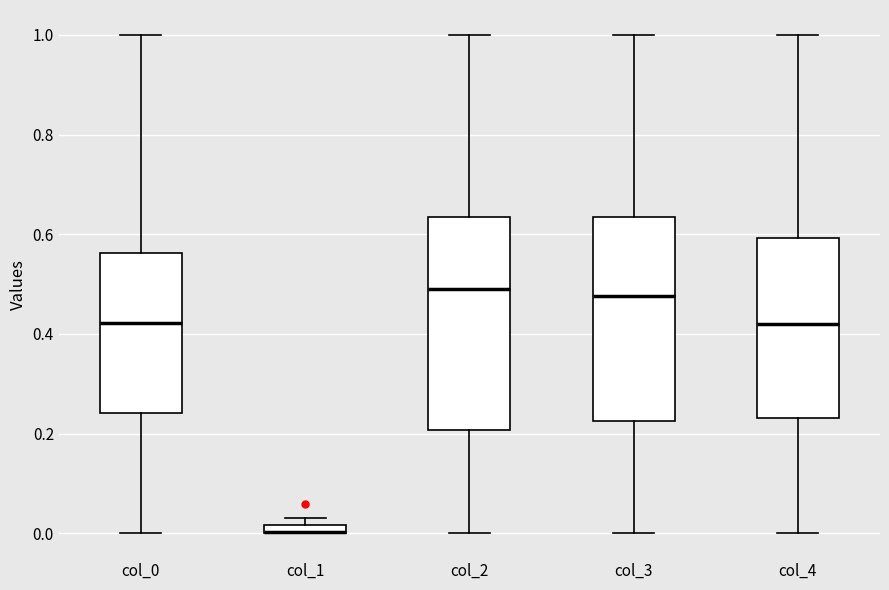

Where is the lower edge of the box for col_3 on the y-axis? The values are not printed on the chart, so give them approximately, as read against the axis.

0.22